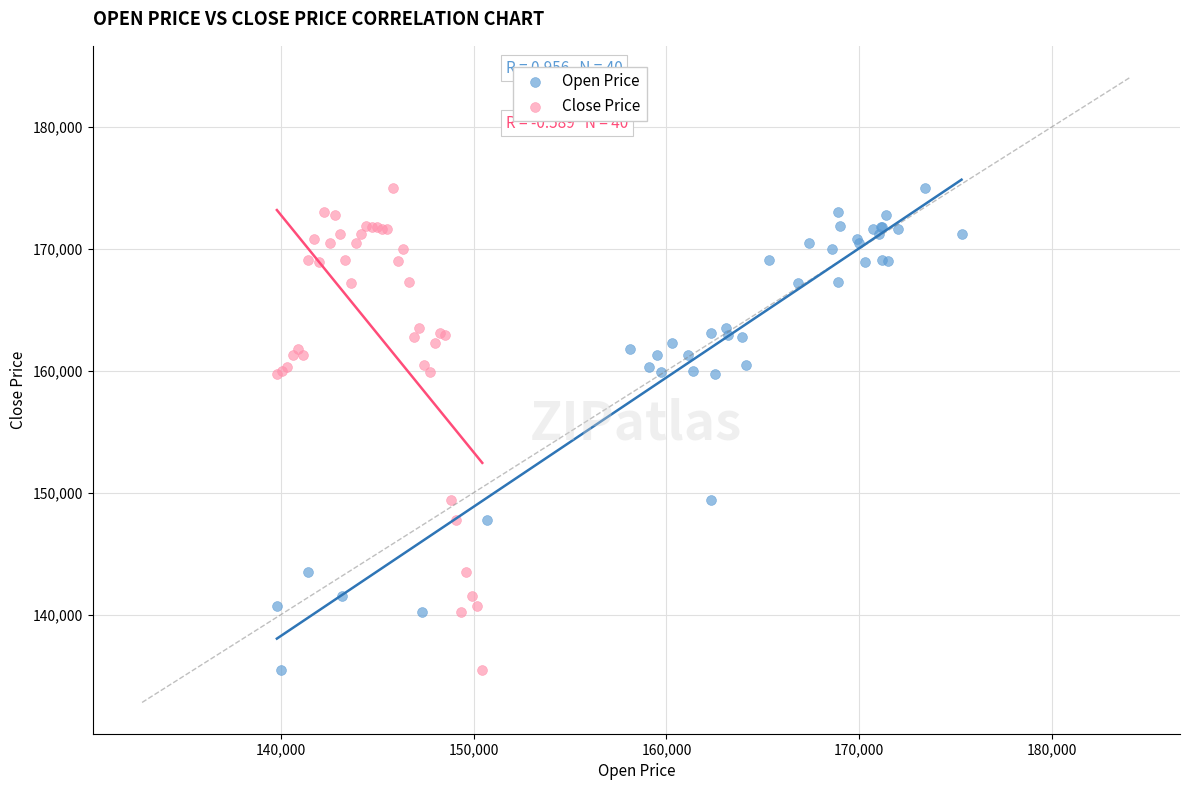

What are all the series names shown in the legend?

Open Price, Close Price